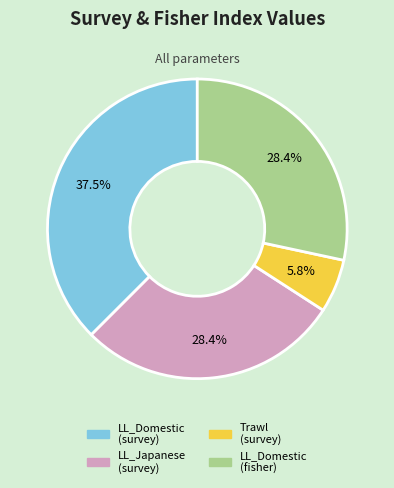

How much of the chart is everything except LL_Japanese (survey)?

71.6%